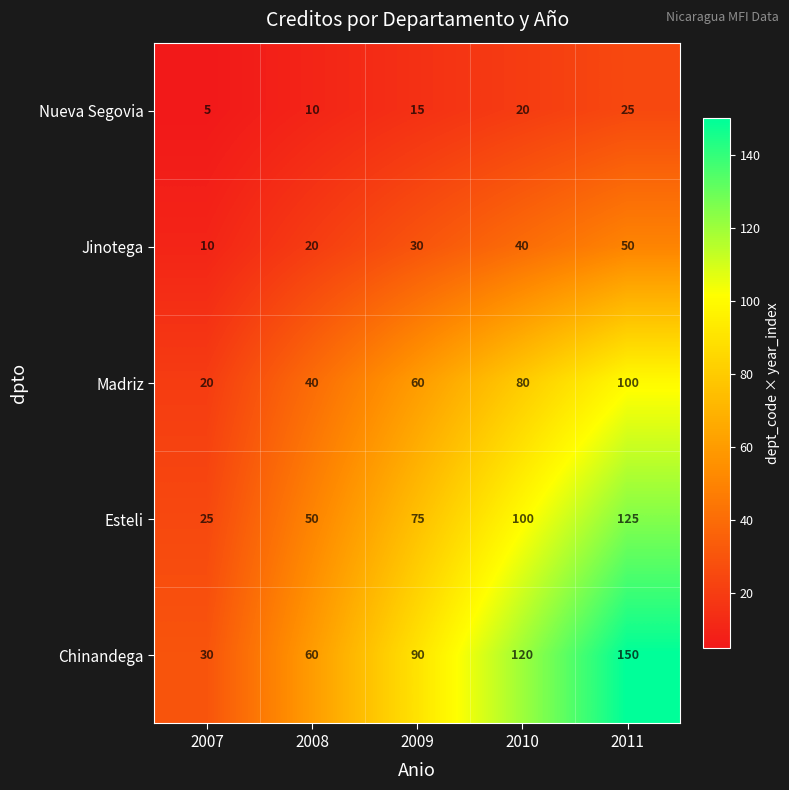

At 2009, list the series in order from smallest to largest.

Nueva Segovia, Jinotega, Madriz, Esteli, Chinandega